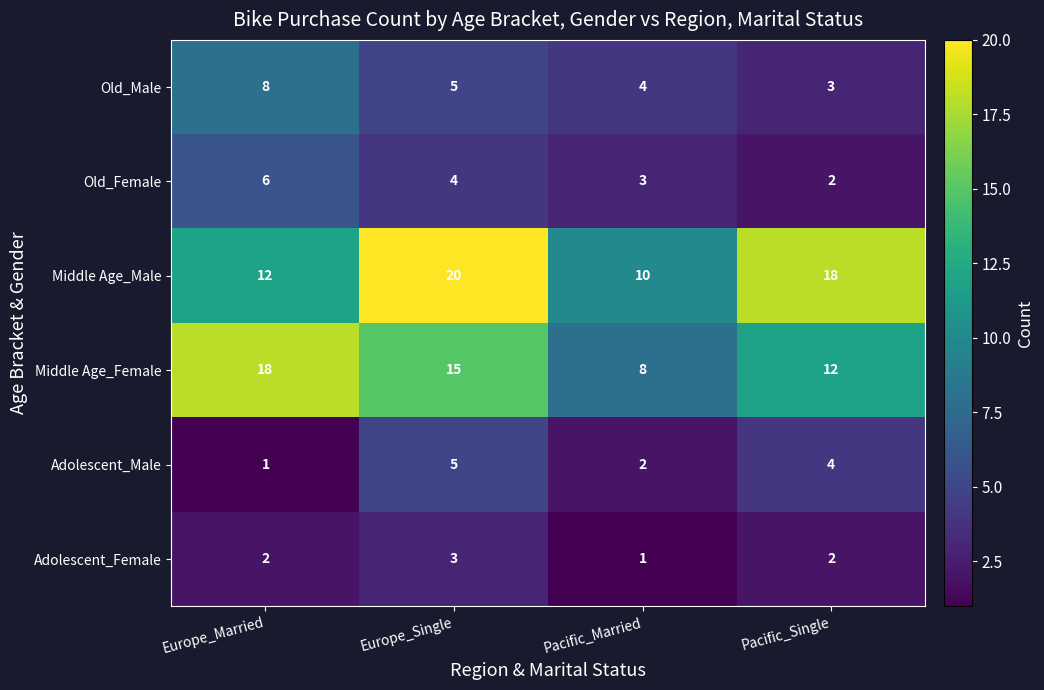

How many categories are shown in the chart?

4